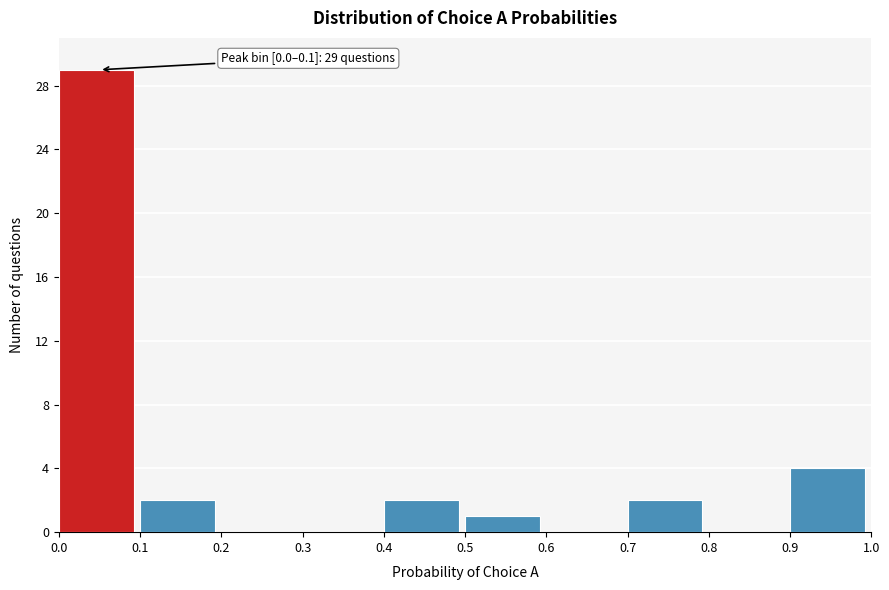

Over which range of the x-axis is the bar tallest?

0.0 to 0.1